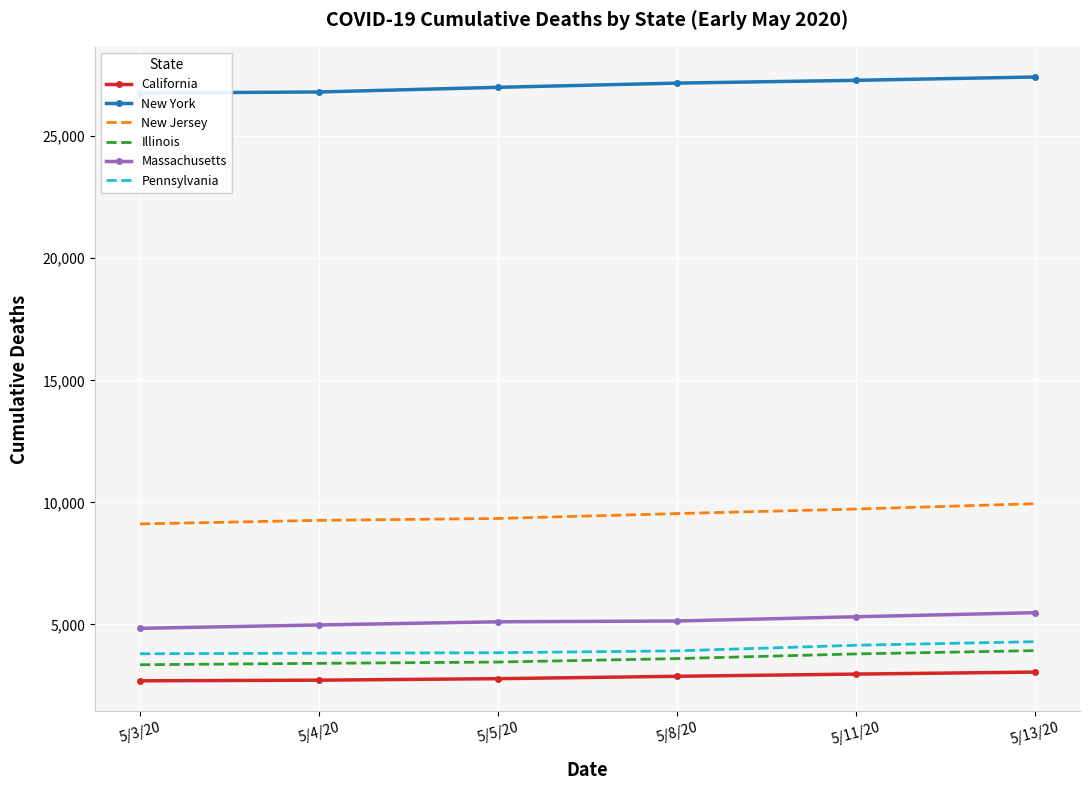

True or false: New Jersey and California cross at least once.

False